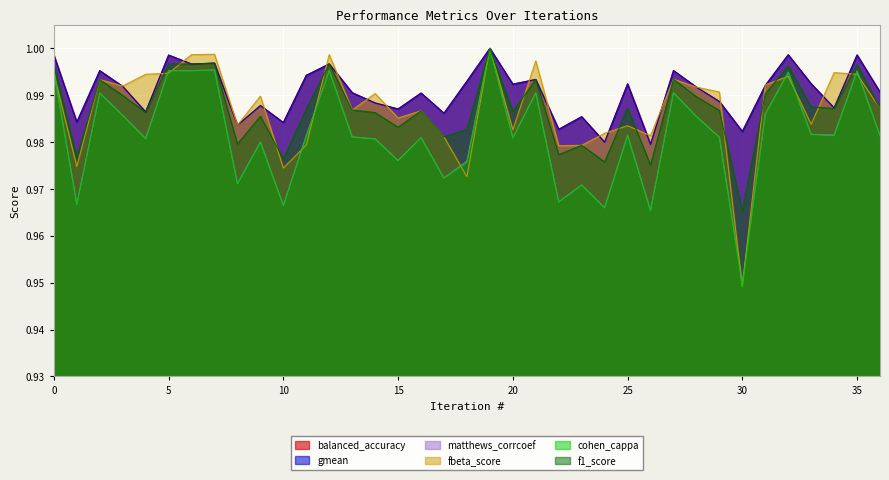

How many intersections are there between matthews_corrcoef and fbeta_score?

12